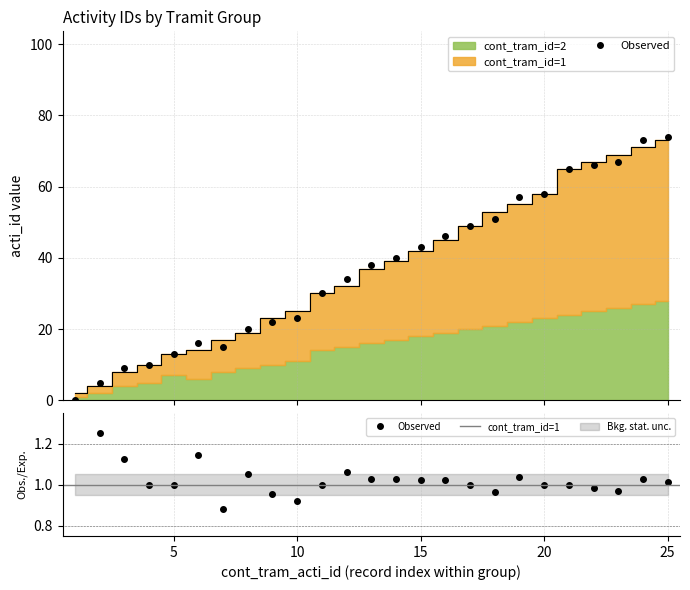

Which category has the highest value in the cont_tram_id=2 series?

25